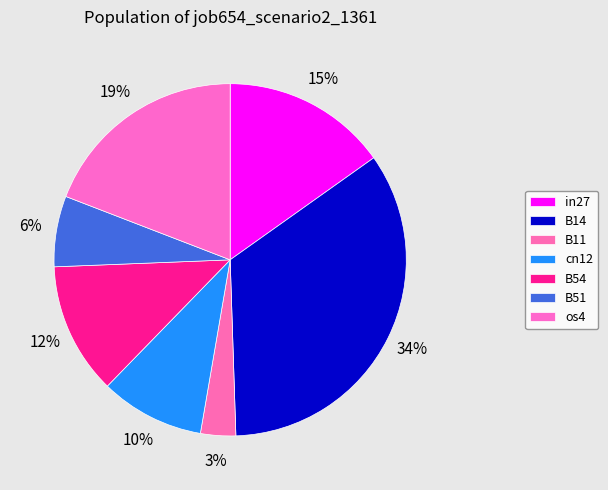

To the nearest percent, what is the combined percentage of in27 and B51?

22%